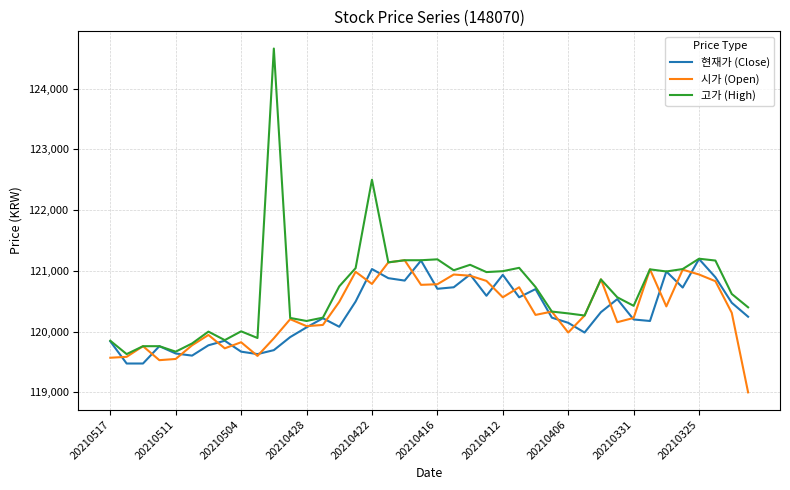

Which series has the largest total across all categories?

고가 (High)